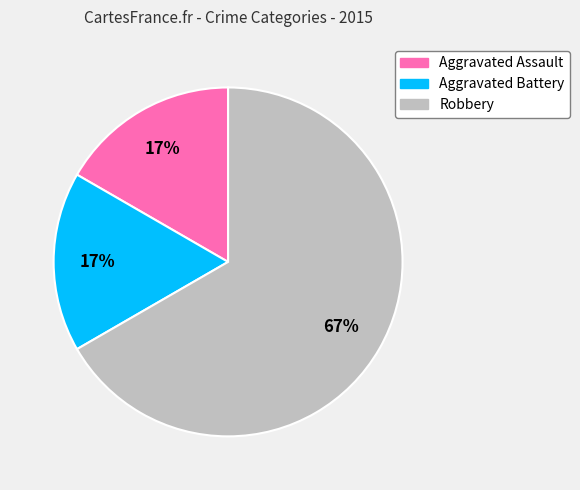

How many segments does this pie chart have?

3